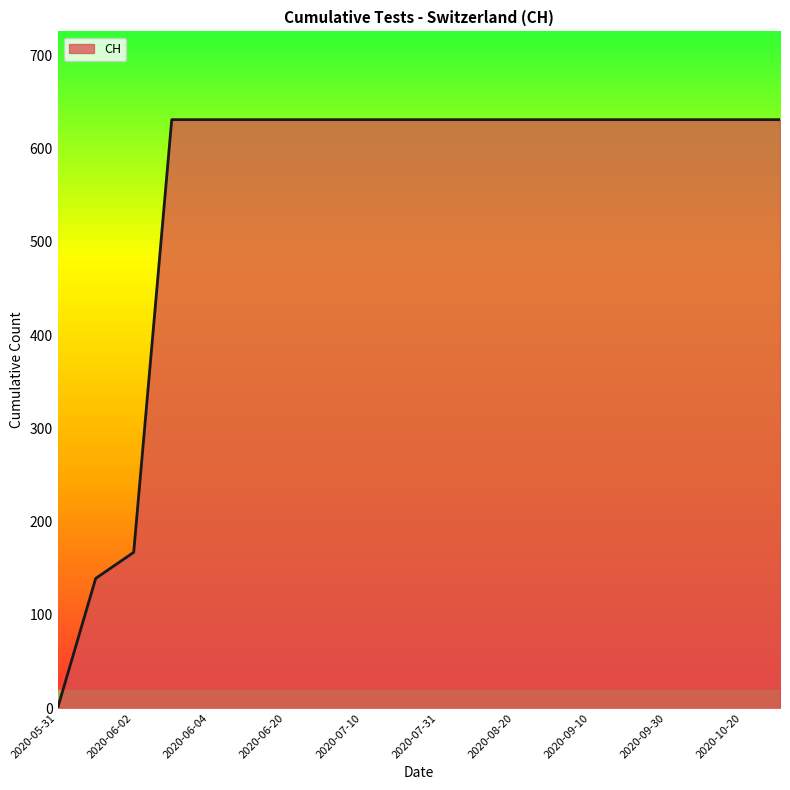

Count the number of data series in this chart.

1